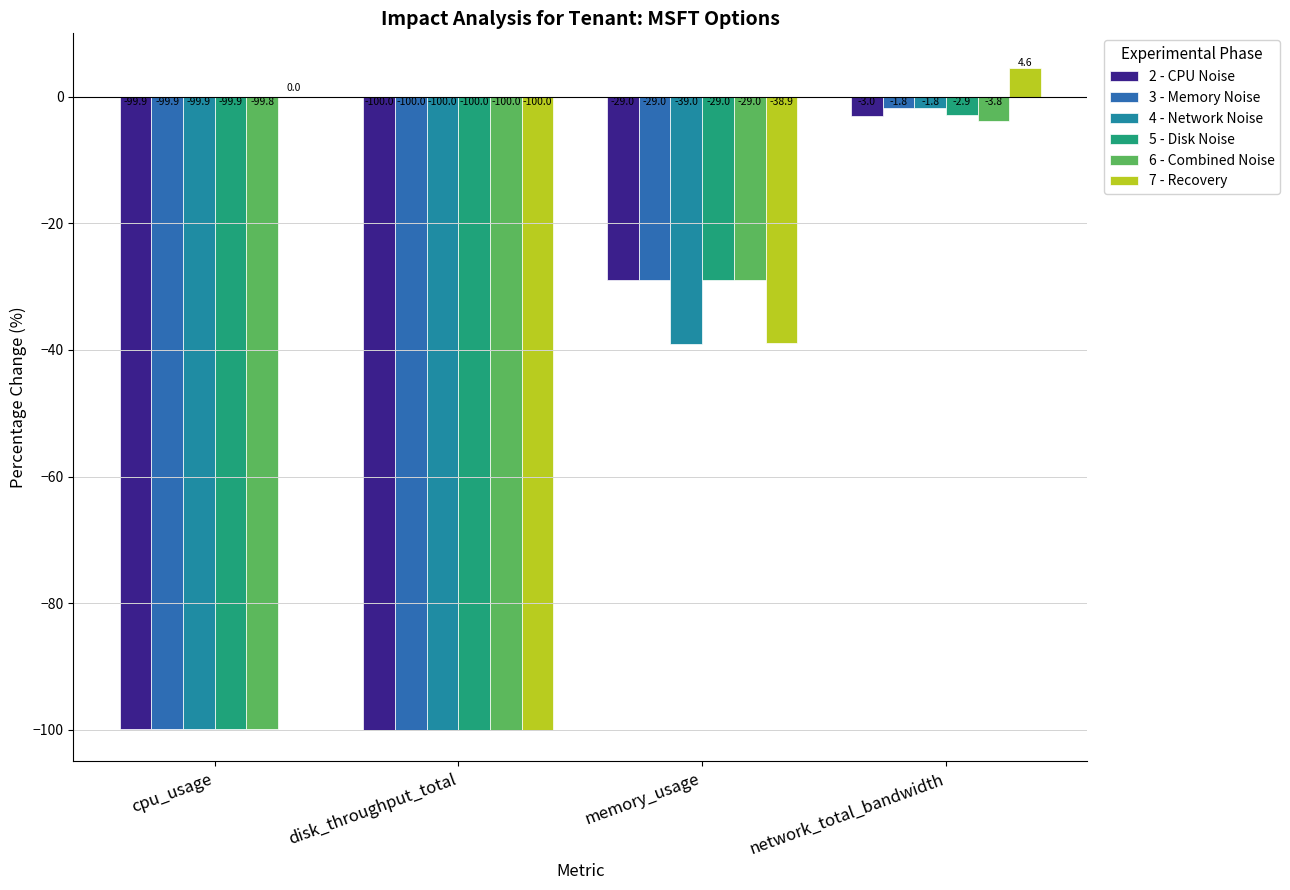

Reading left to right, list all the values displayed in this chart.

2 - CPU Noise: cpu_usage=-99.9	disk_throughput_total=-100.0	memory_usage=-29.0	network_total_bandwidth=-3.0
3 - Memory Noise: cpu_usage=-99.9	disk_throughput_total=-100.0	memory_usage=-29.0	network_total_bandwidth=-1.8
4 - Network Noise: cpu_usage=-99.9	disk_throughput_total=-100.0	memory_usage=-39.0	network_total_bandwidth=-1.8
5 - Disk Noise: cpu_usage=-99.9	disk_throughput_total=-100.0	memory_usage=-29.0	network_total_bandwidth=-2.9
6 - Combined Noise: cpu_usage=-99.8	disk_throughput_total=-100.0	memory_usage=-29.0	network_total_bandwidth=-3.8
7 - Recovery: cpu_usage=0.0	disk_throughput_total=-100.0	memory_usage=-38.9	network_total_bandwidth=4.6